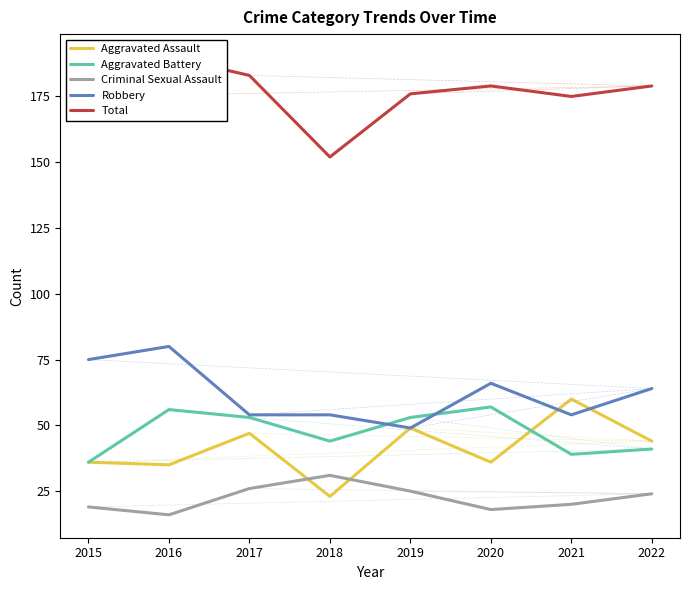

Is the value of Robbery at 2020 greater than the value of Aggravated Battery at 2017?

Yes